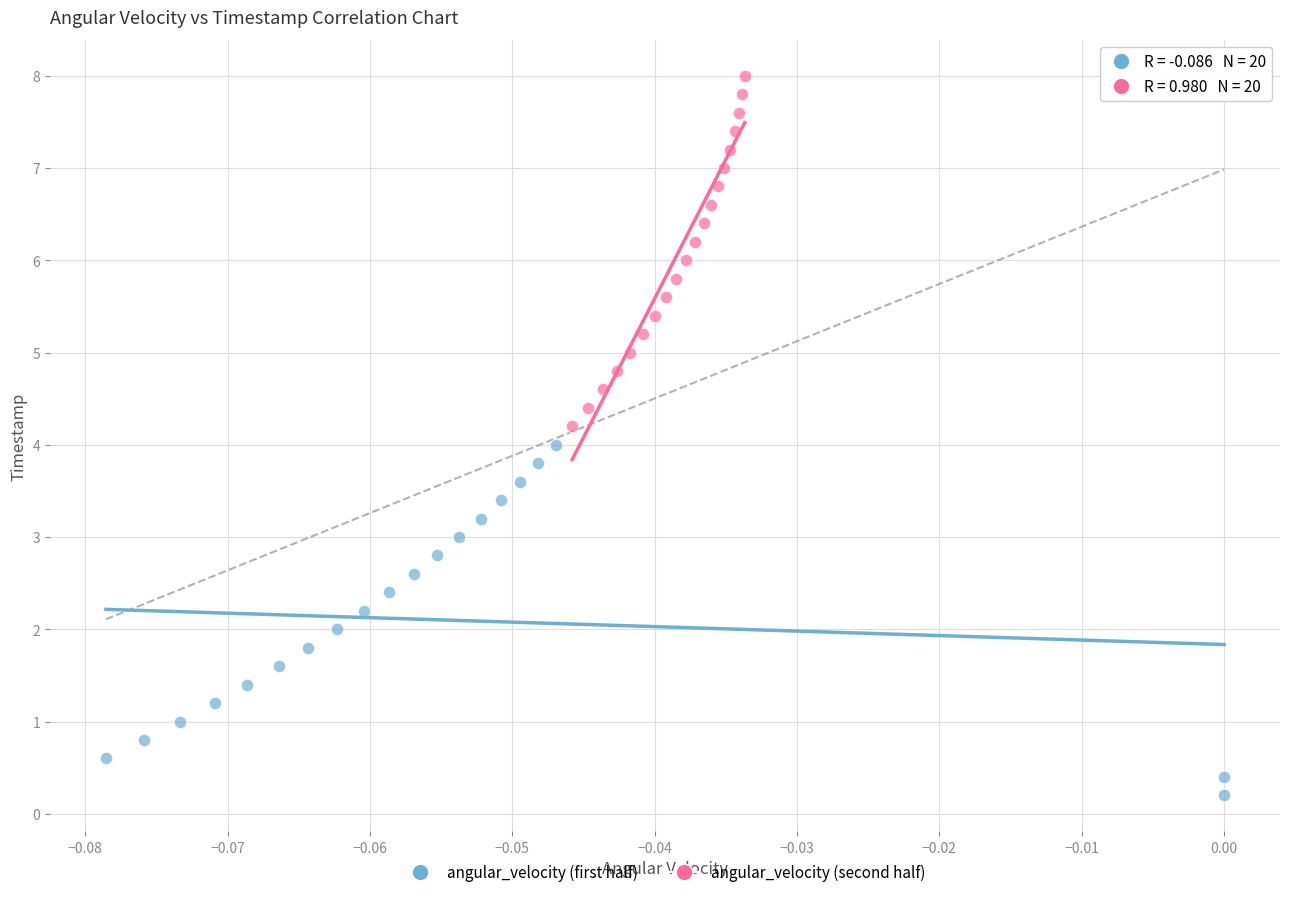

Which series reaches the maximum Y coordinate?

angular_velocity (second half)